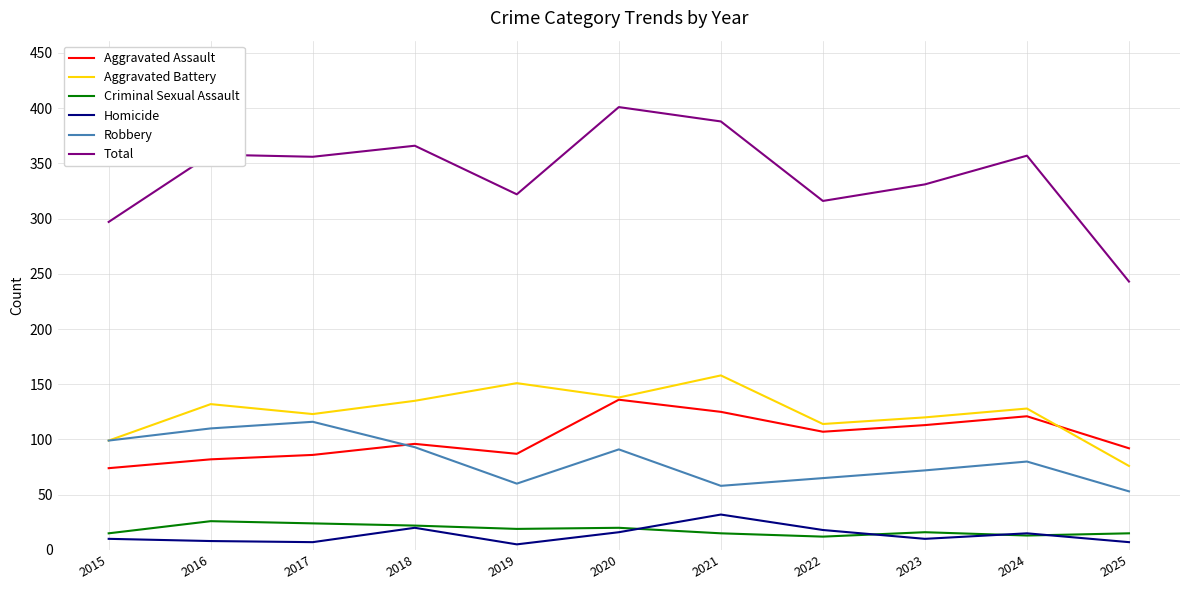

True or false: Homicide and Aggravated Battery cross at least once.

False